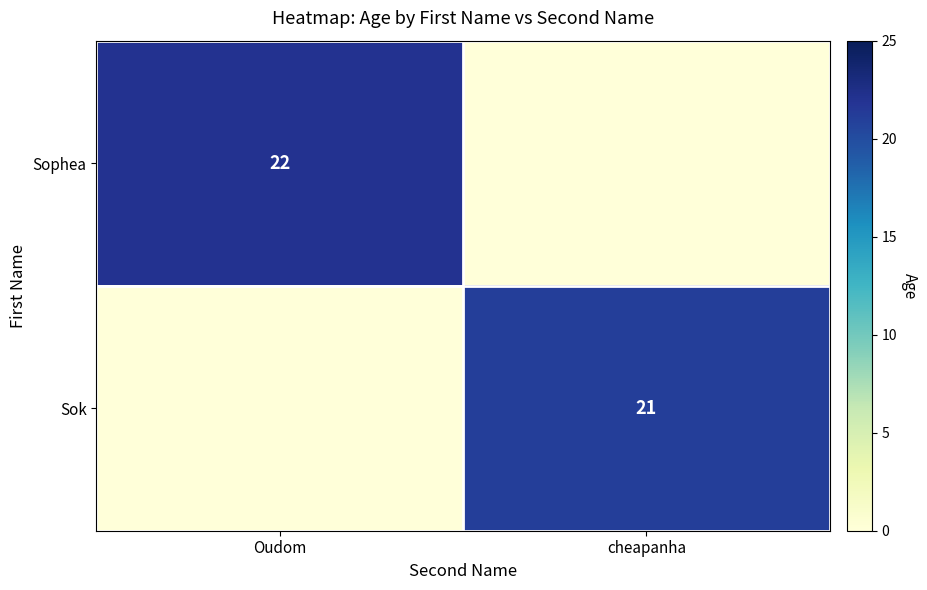

How many data points in Sok are less than 21?

1